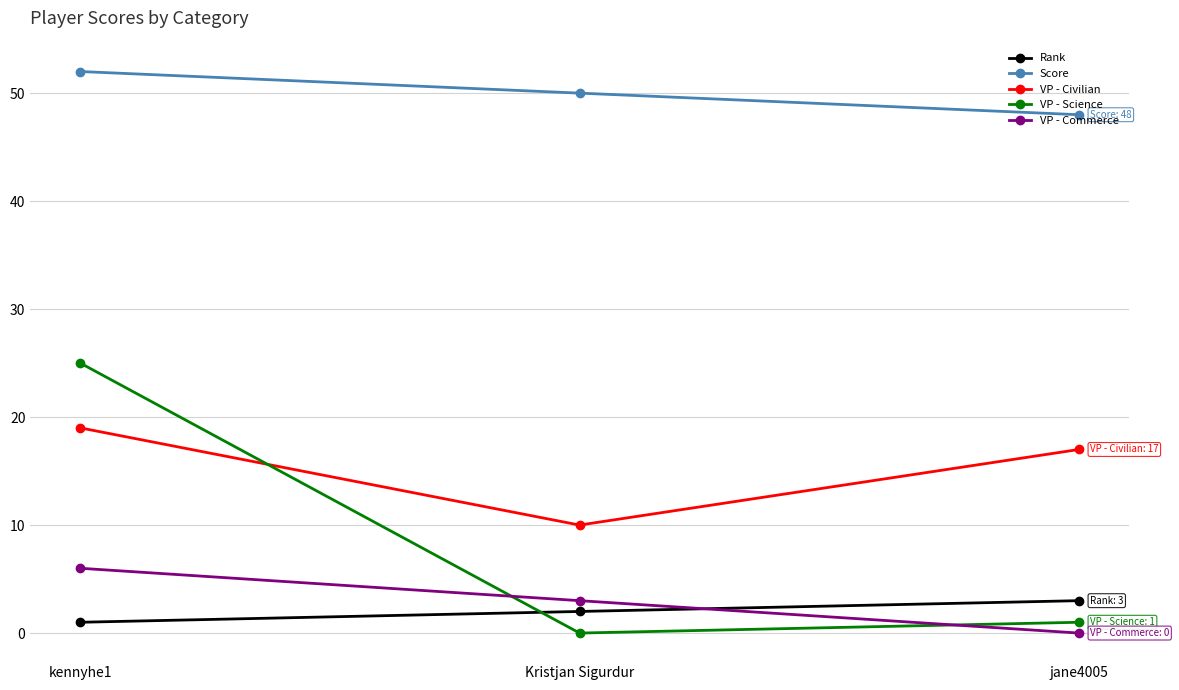

Is it true that VP - Civilian equals 17 at jane4005?

True